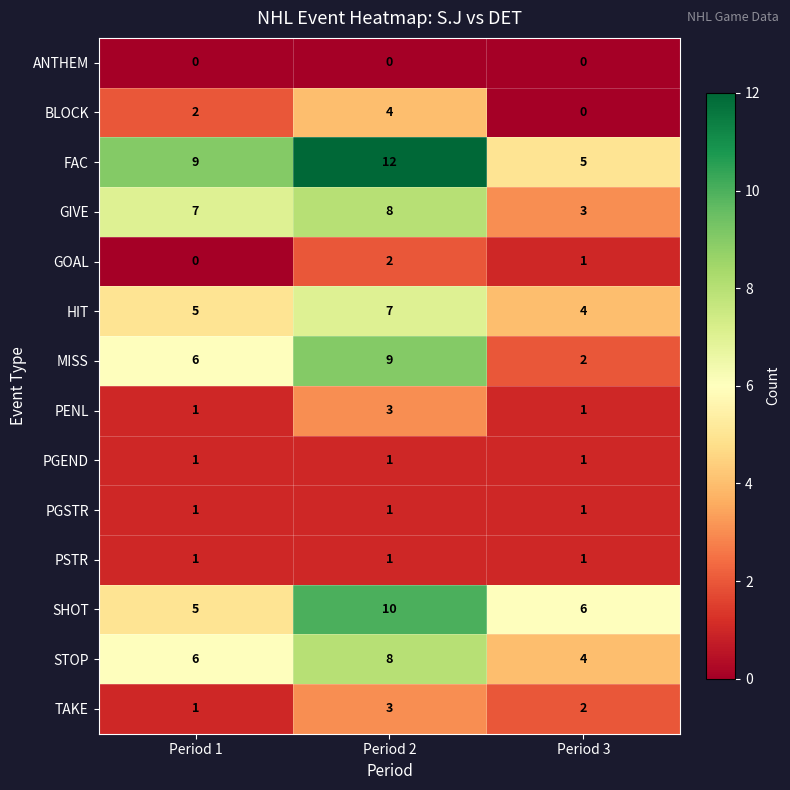

The HIT series shows 11 at Period 2. True or false?

False